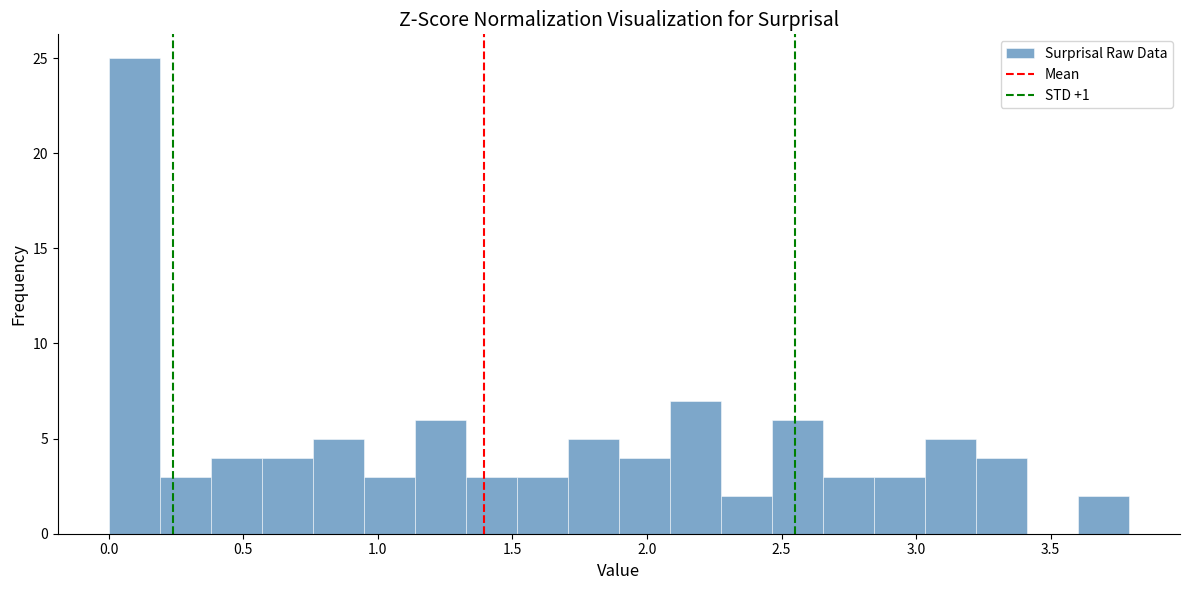

Read against the x-axis, roughly where is the centre of the tallest bar?

0.10